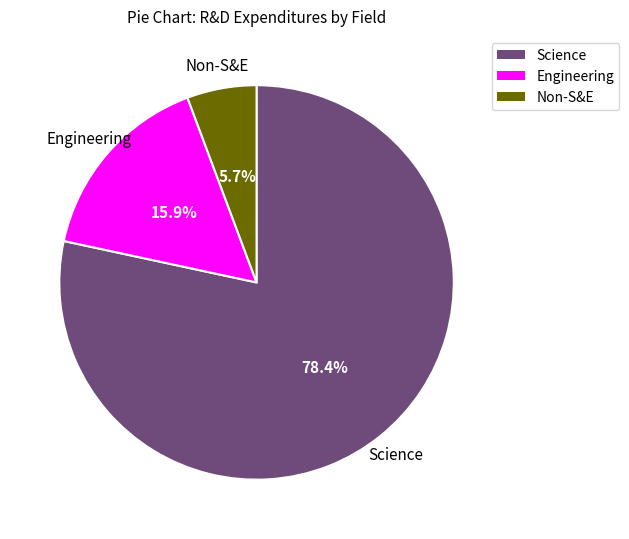

Does any single category account for the majority?

Yes